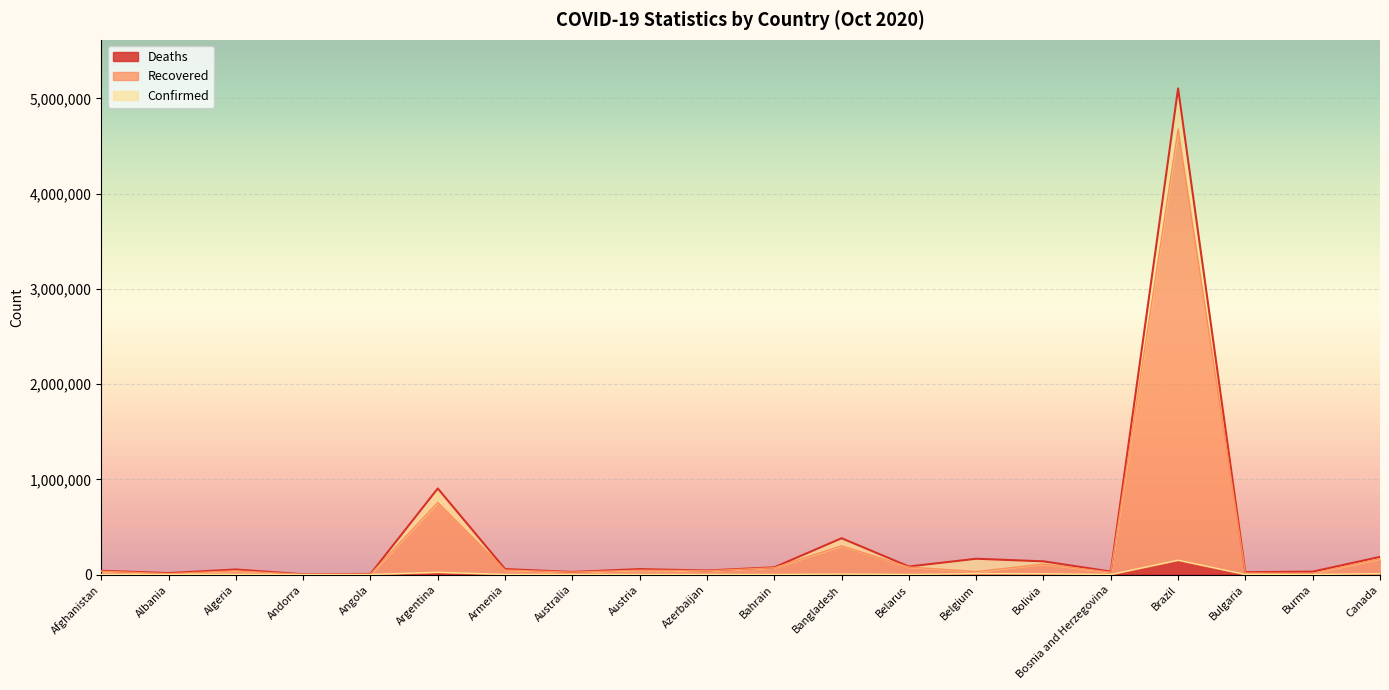

In Deaths, how many points are lower than both neighbors (excluding endpoints)?

6